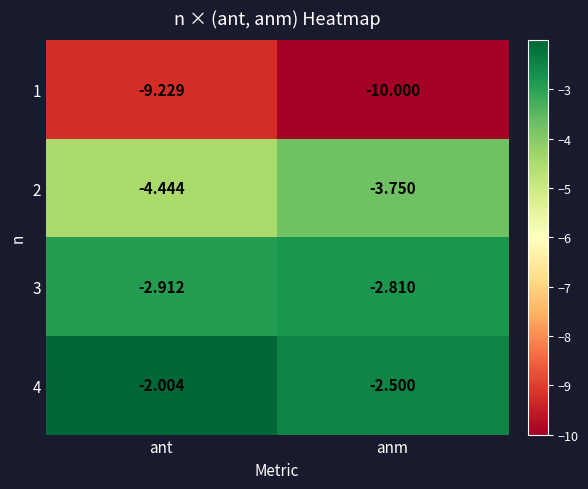

Rank the categories by 3 value from lowest to highest.

ant, anm